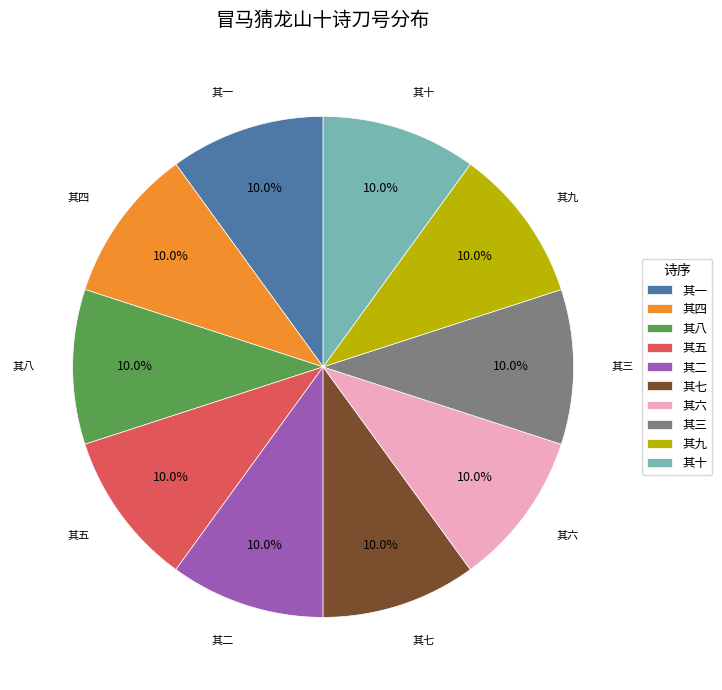

How many segments does this pie chart have?

10